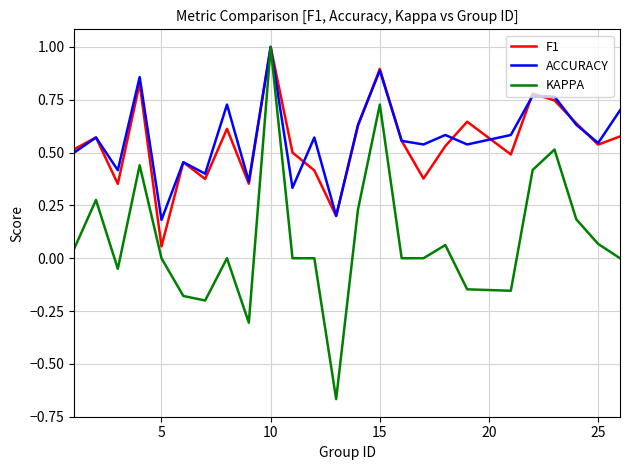

What is the maximum value shown in the chart?

1.0